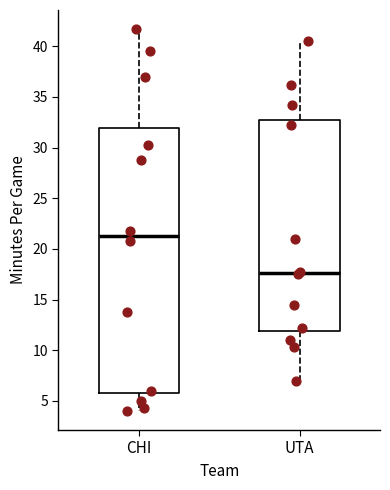

Where does the median line of the box for CHI sit on the y-axis? The values are not printed on the chart, so give them approximately, as read against the axis.

21.5